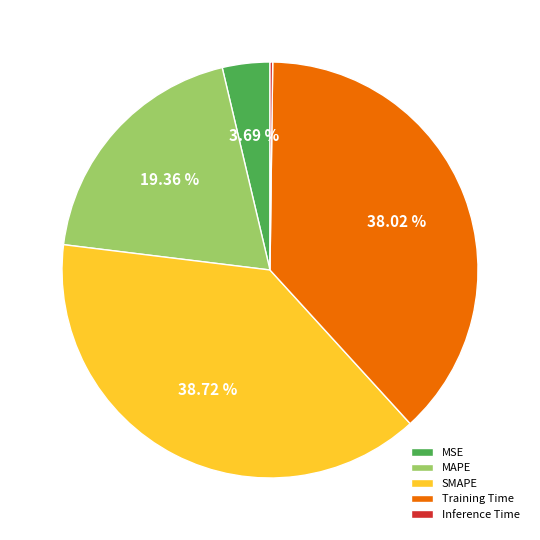

What is the ratio of the value at MAPE to the value at Training Time?

0.5